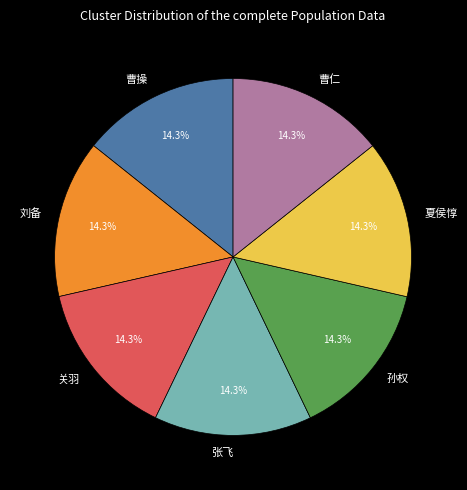

Count the number of slices in the pie.

7